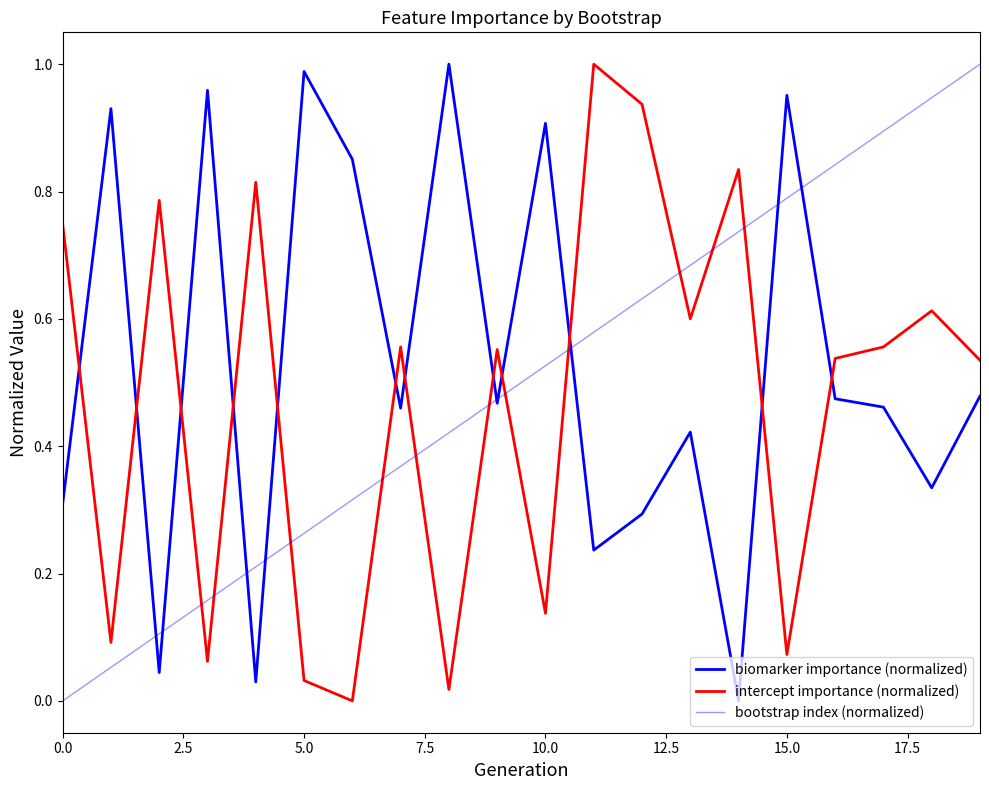

Does the chart have visible grid lines?

No